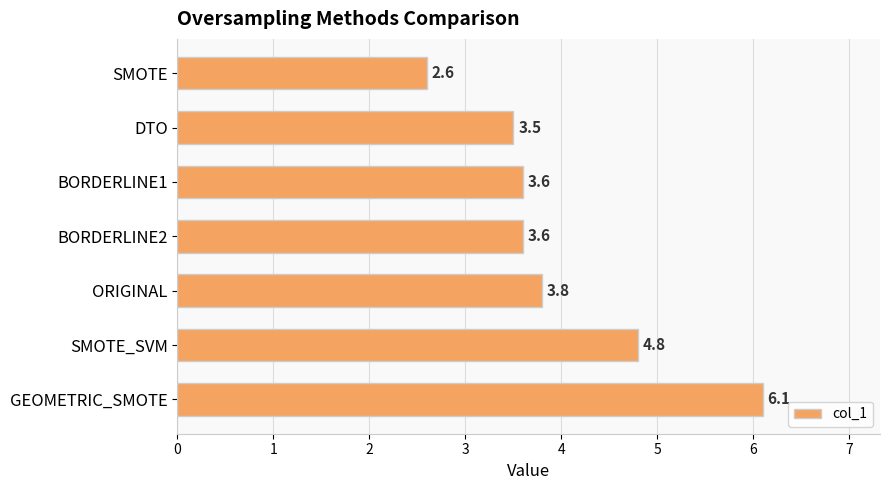

What is the minimum value shown in the chart?

2.6